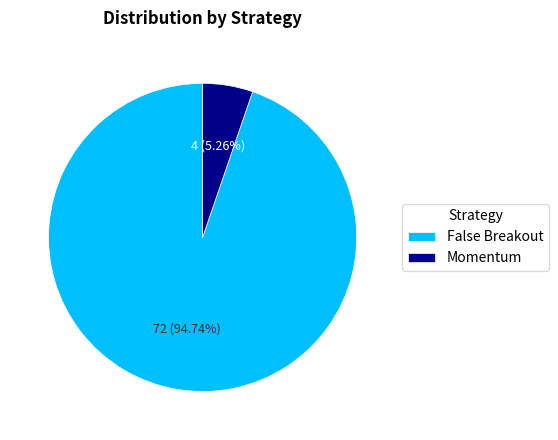

Is it true that Momentum is 1% of the pie?

False